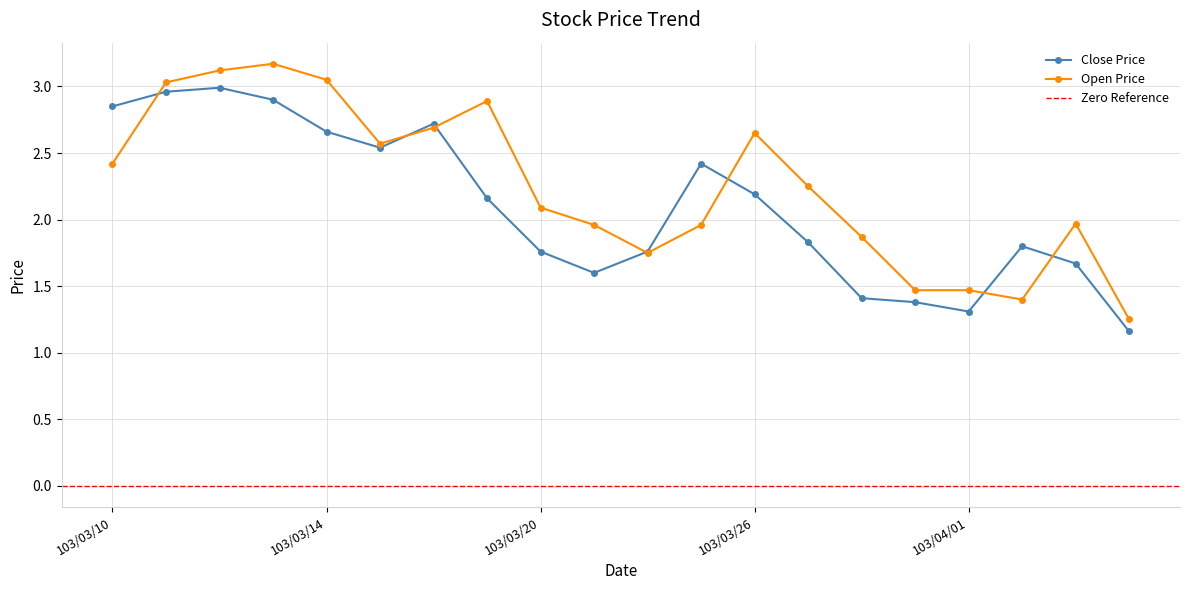

What value does the Open Price series have at 103/04/02?

1.4